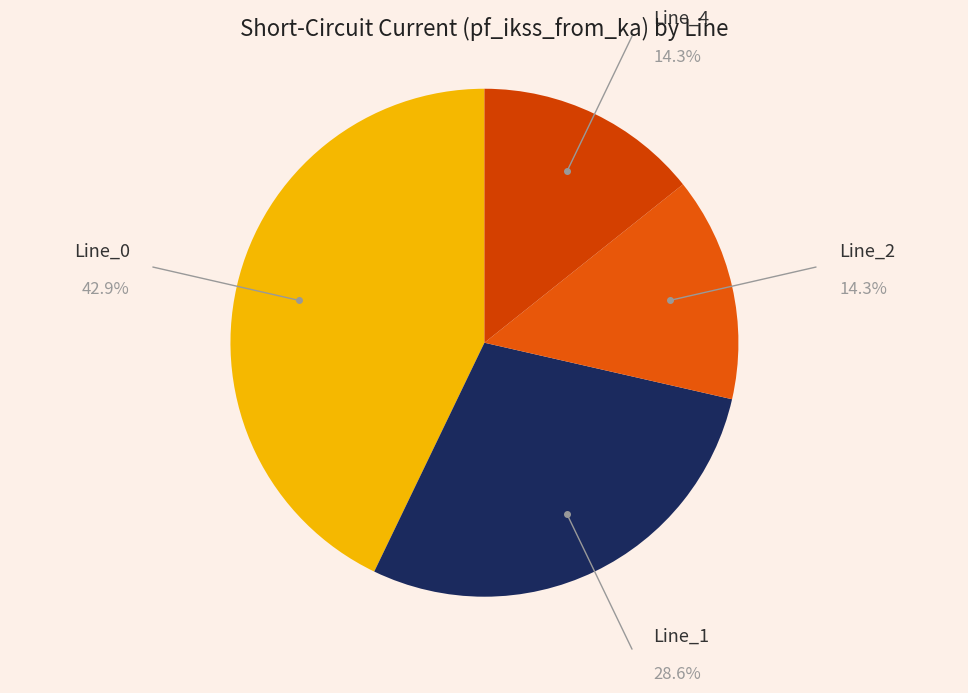

How many slices are in this pie chart?

4